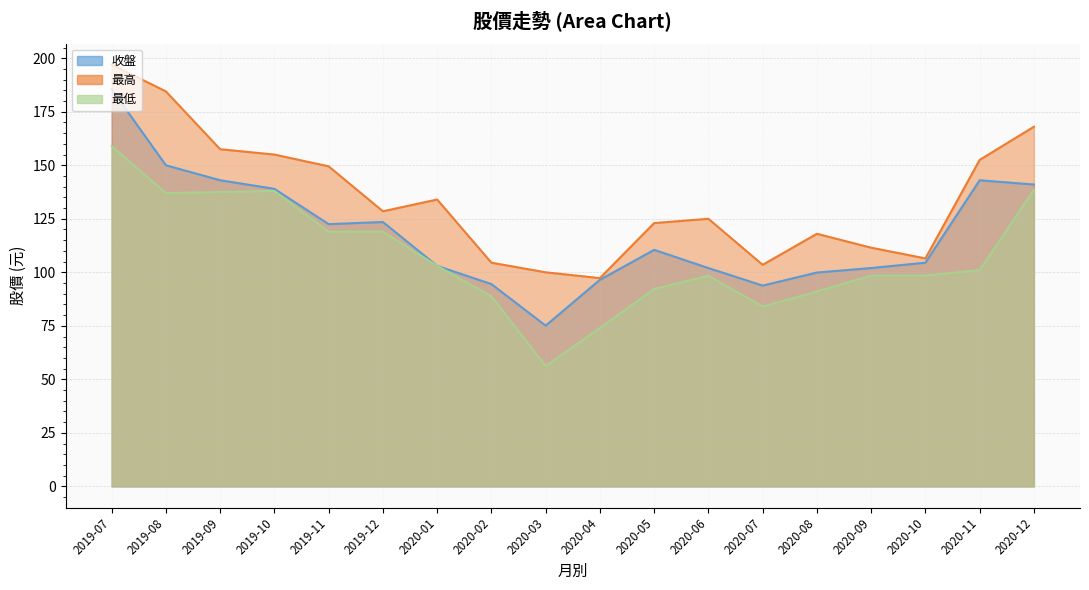

What is the smallest value displayed?

56.2